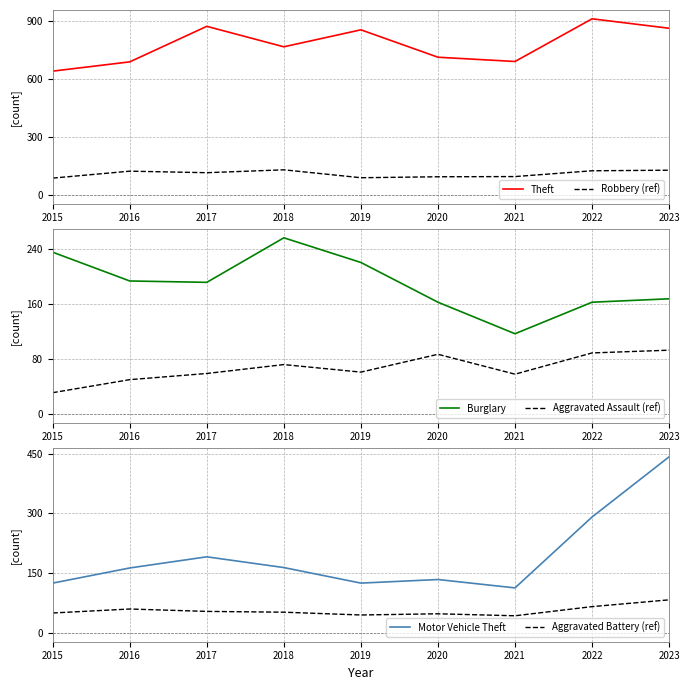

Where does the Aggravated Battery (ref) series first go above 52?

2016